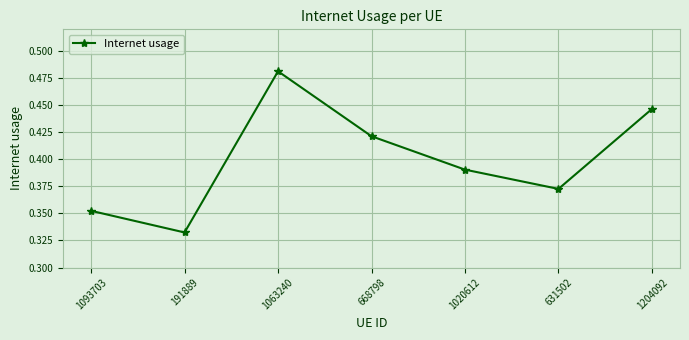

The chart shows a value of 0.1 at 1204092. True or false?

False